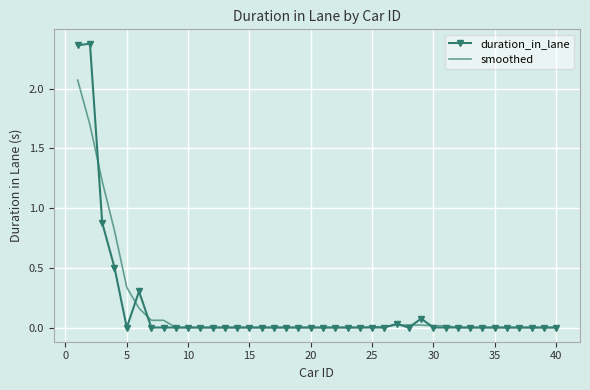

True or false: duration_in_lane and smoothed cross at least once.

True